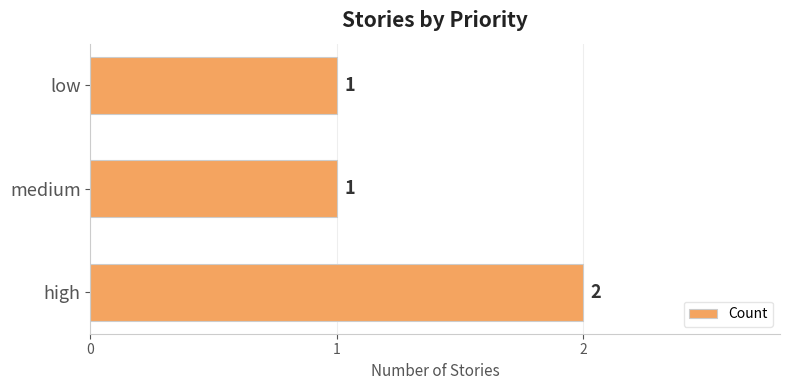

What is the sum of all values?

4